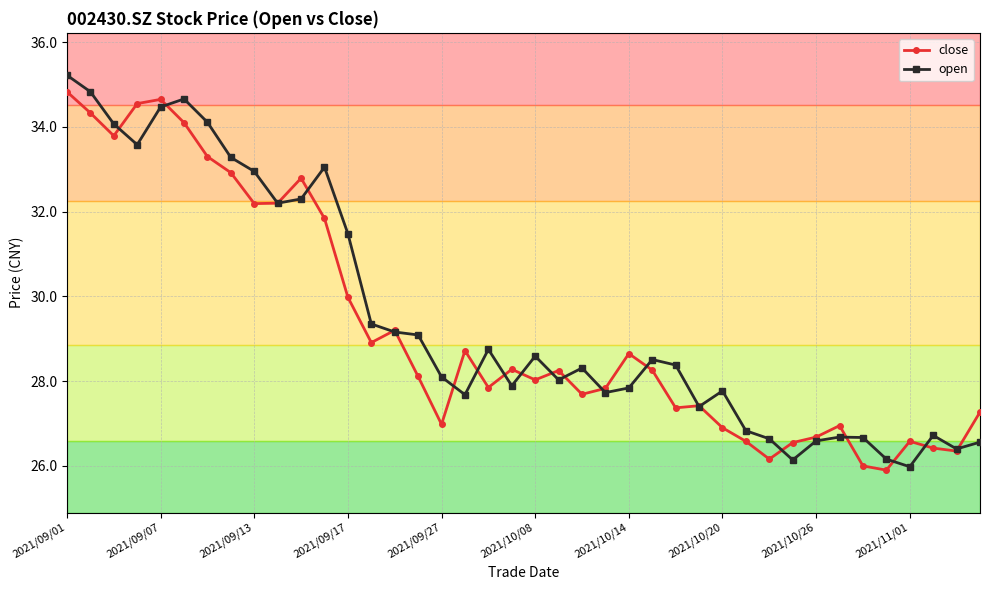

What is the value of the open point at the 23rd from the left?

28.3